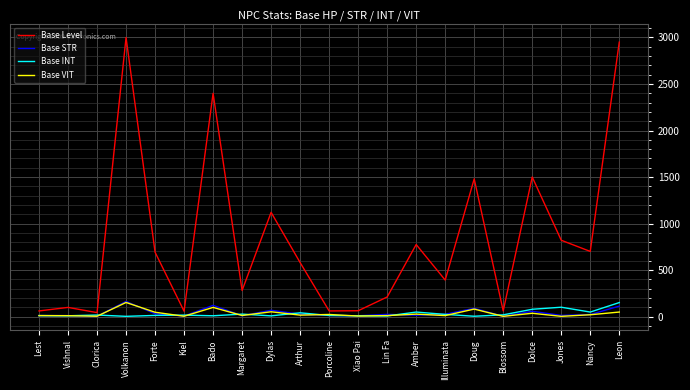

What is the sum of the Base STR values at Jones and Forte?

42